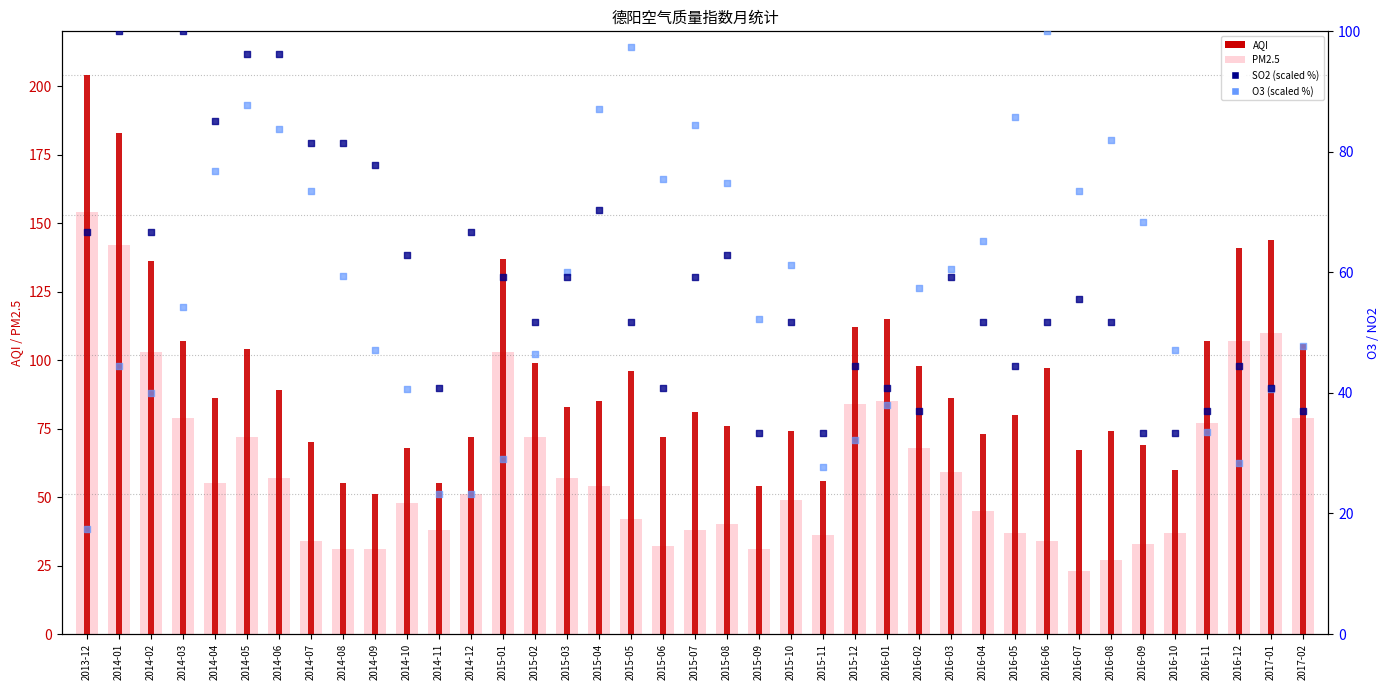

At how many categories does at least one series exceed 157?

2